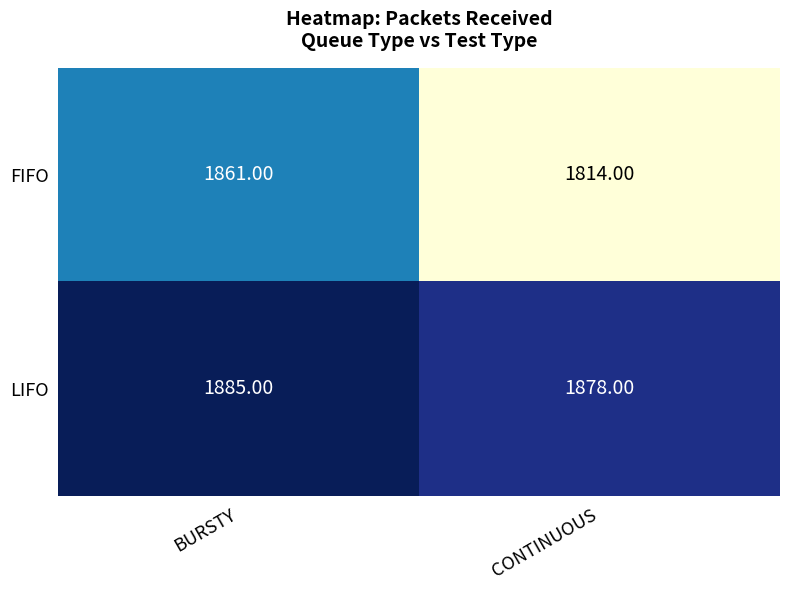

What is the sum of all LIFO values?

3763